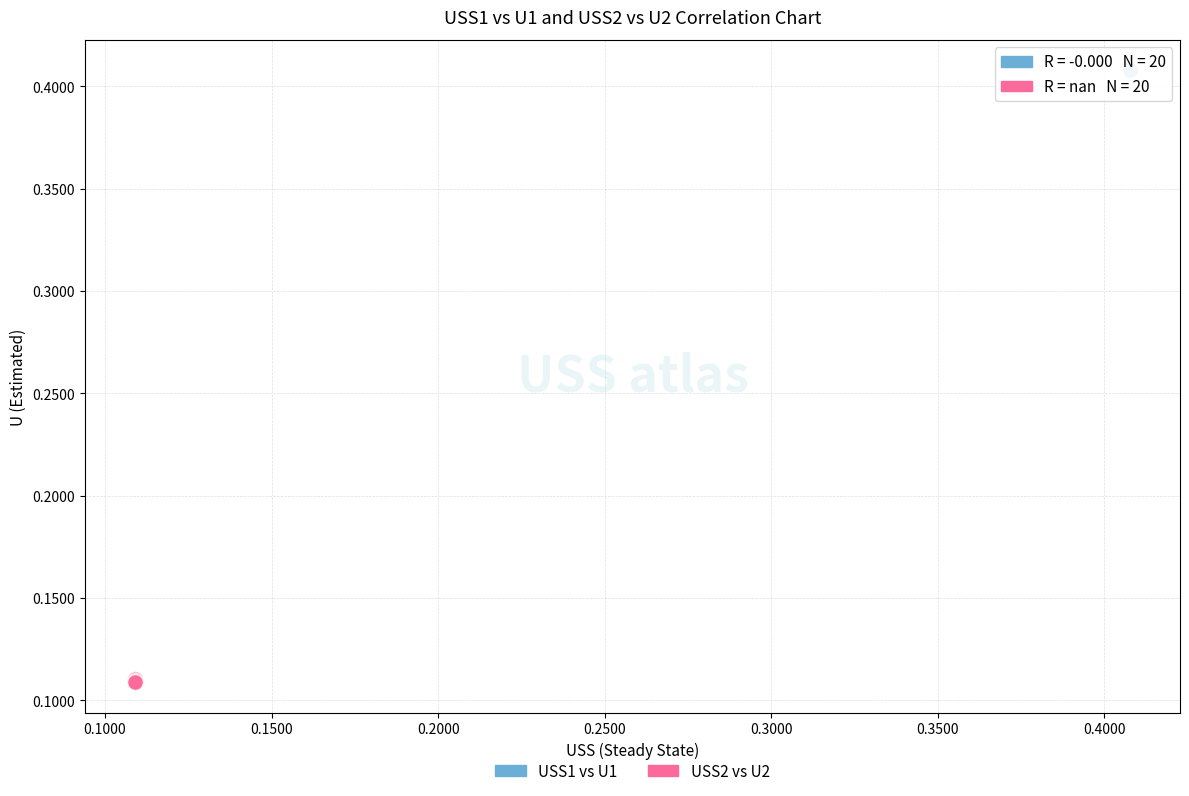

Which series reaches the maximum Y coordinate?

USS1 vs U1